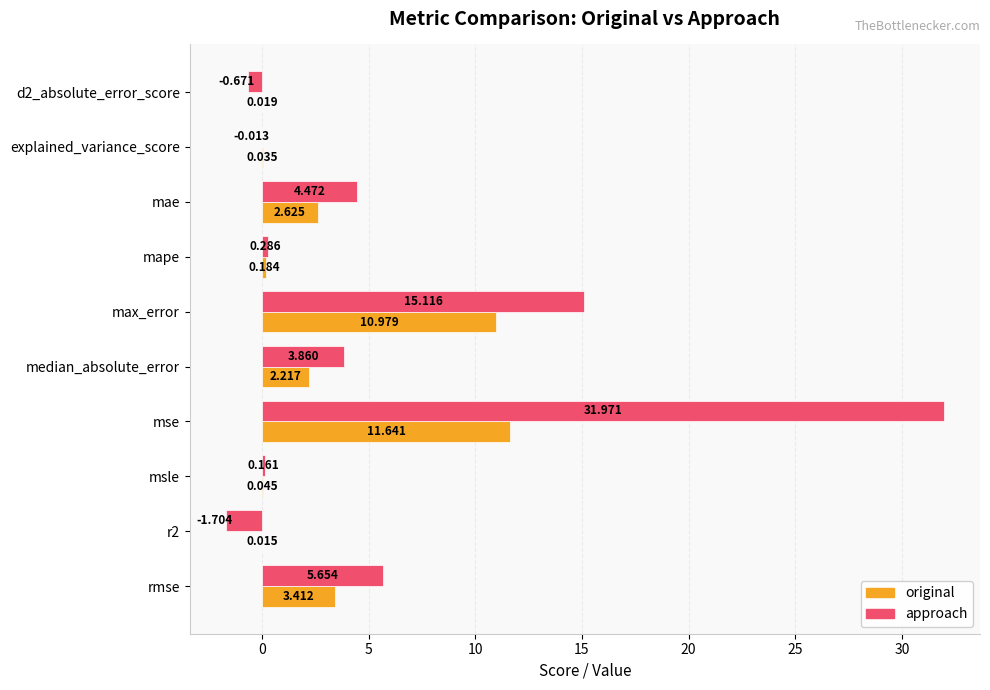

At which label is original closest to 5?

rmse